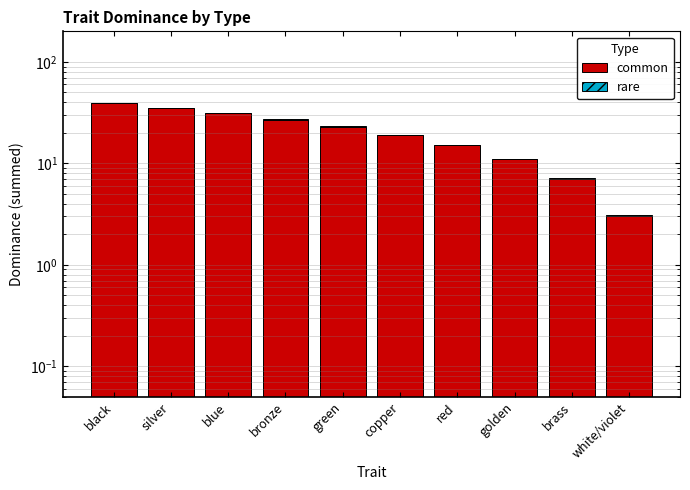

Which has a higher value, silver or red?

silver